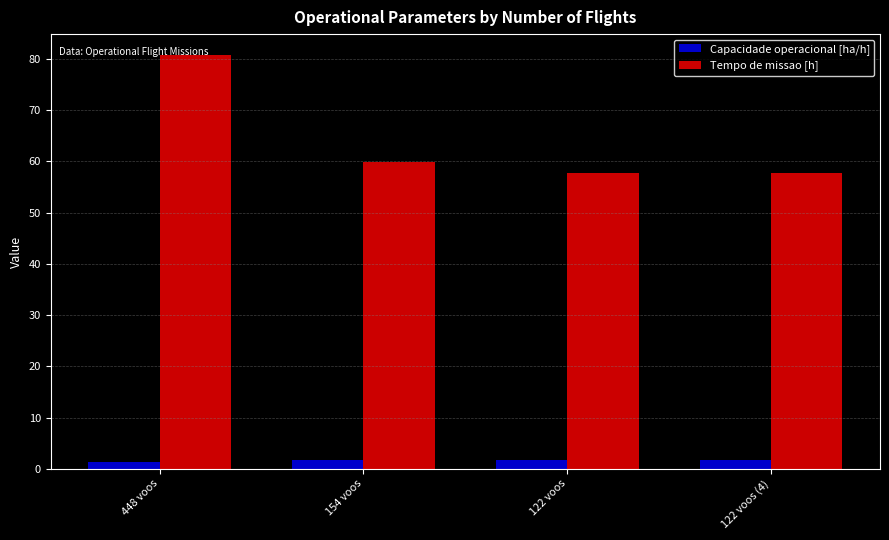

At which label does Tempo de missao [h] first exceed 59?

448 voos